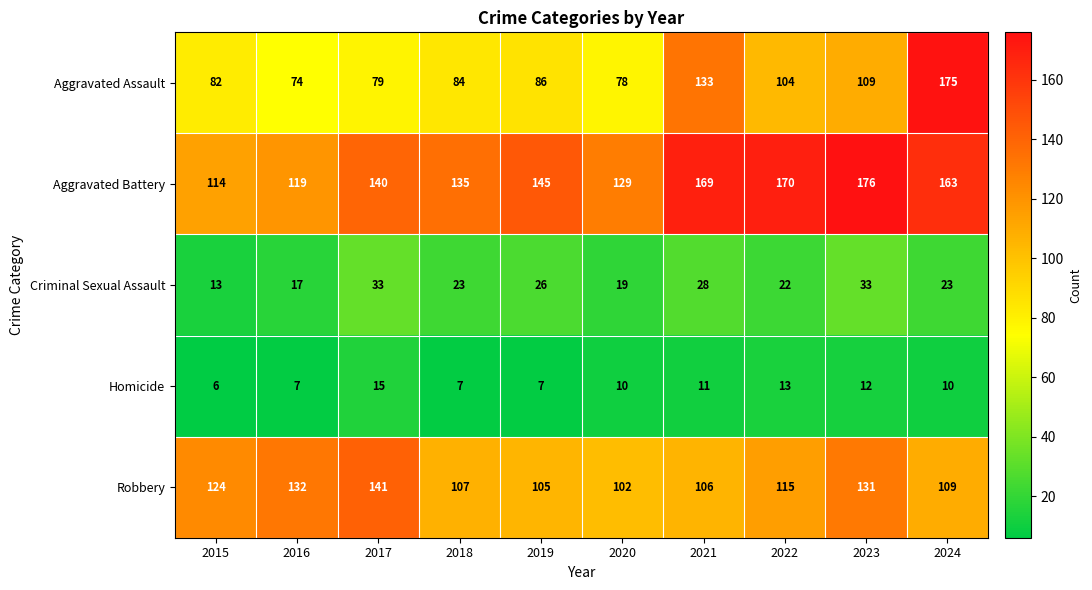

Count the number of data series in this chart.

5